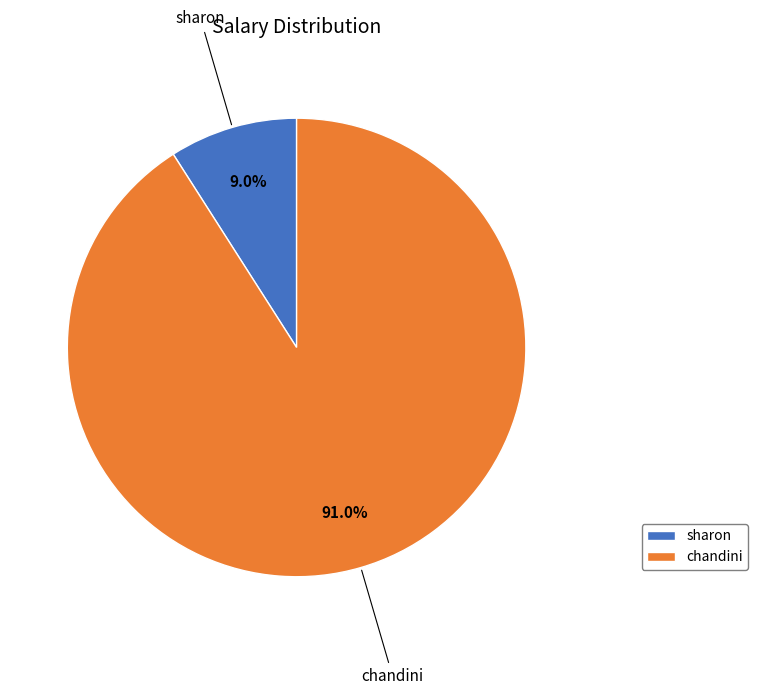

Between chandini and sharon, which is larger?

chandini